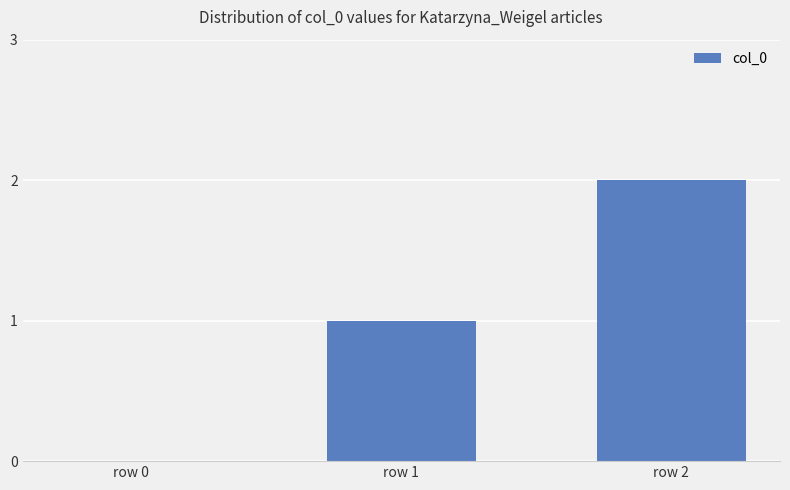

Reading right to left, transcribe all the data shown in this chart.

row 2=2	row 1=1	row 0=0